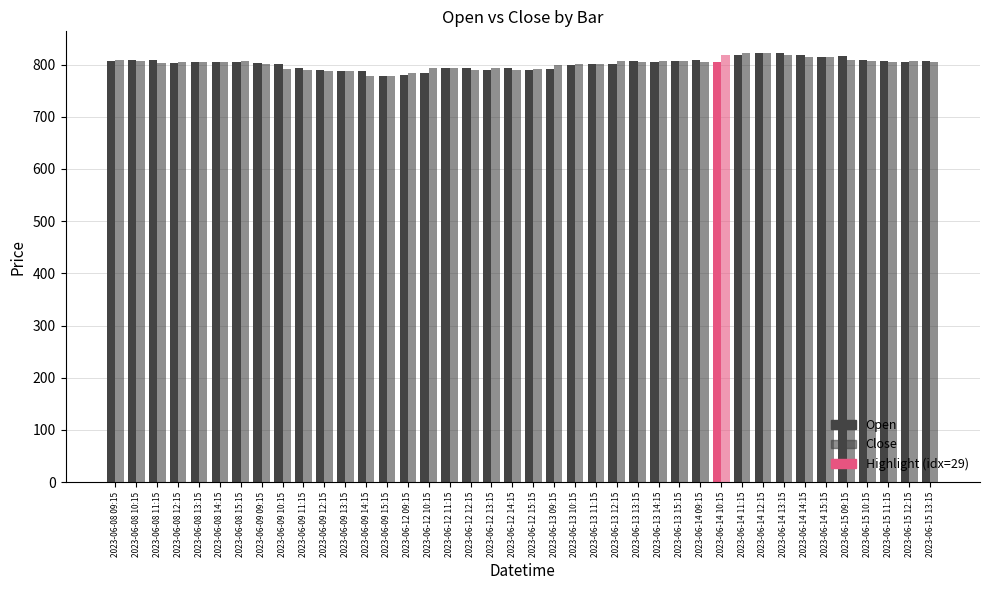

At which category is the sum across all series the highest?

2023-06-14 12:15